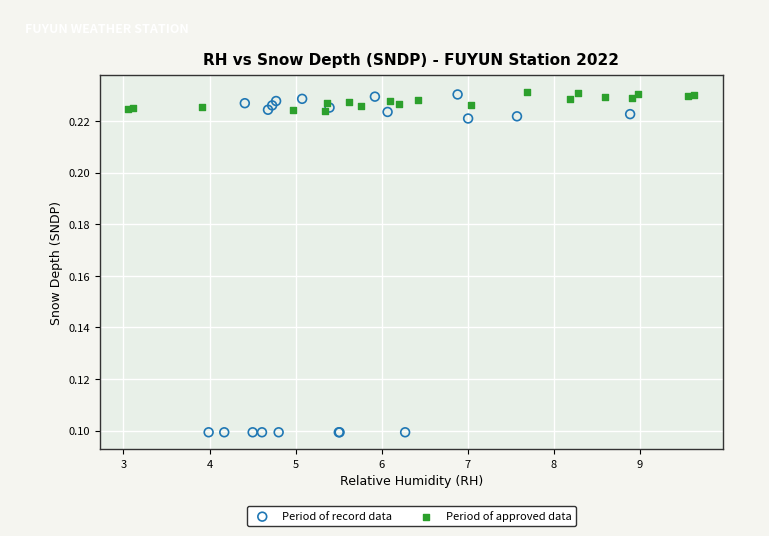

Which series contains the lowest Y value?

Period of record data